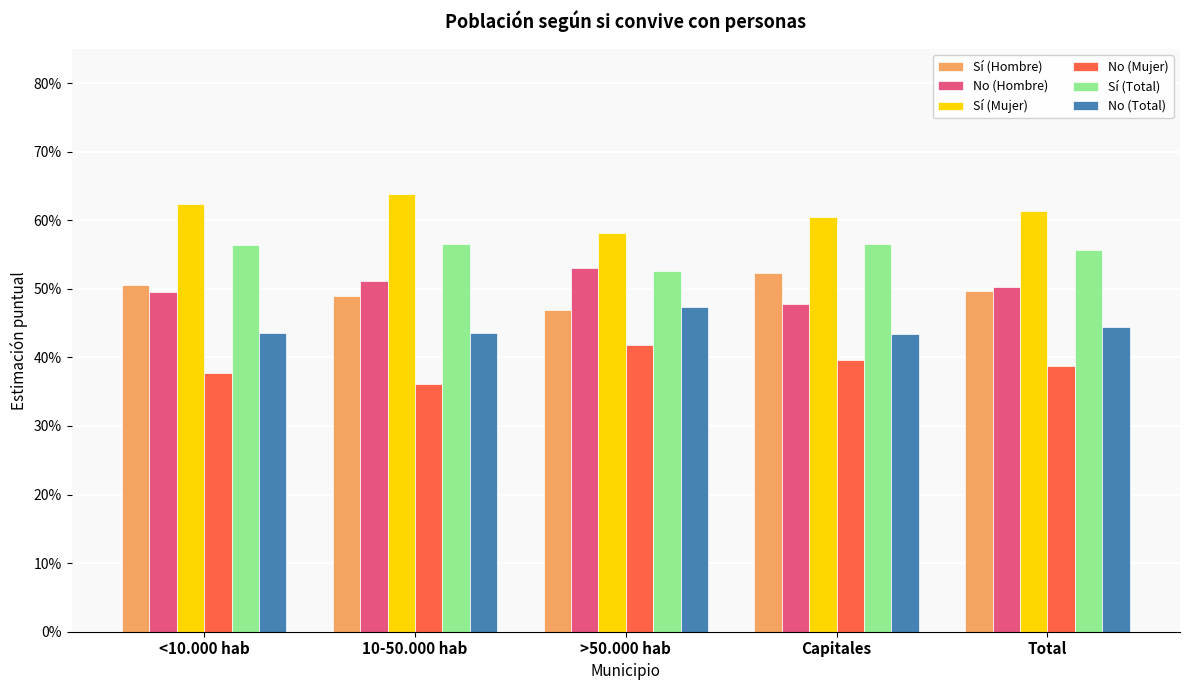

Which series has the largest range (max minus min)?

Sí (Mujer)